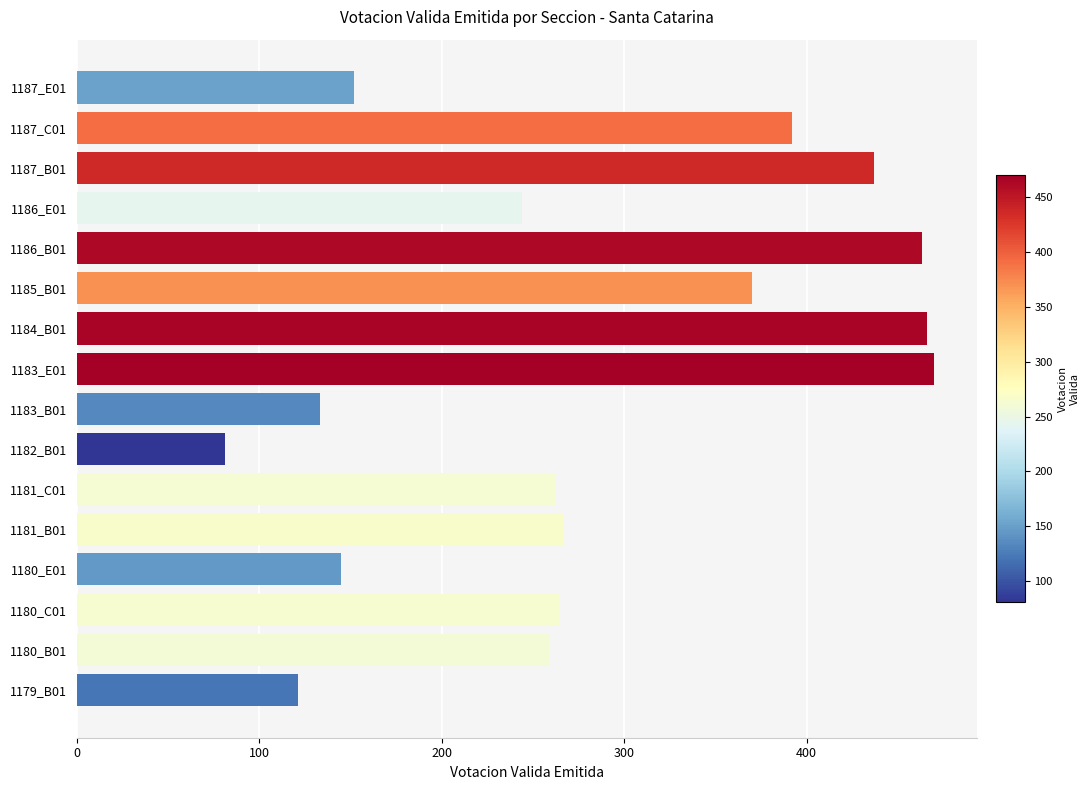

Reading bottom to top, list all the values displayed in this chart.

121	259	264	145	267	262	81	133	470	466	370	463	244	437	392	152